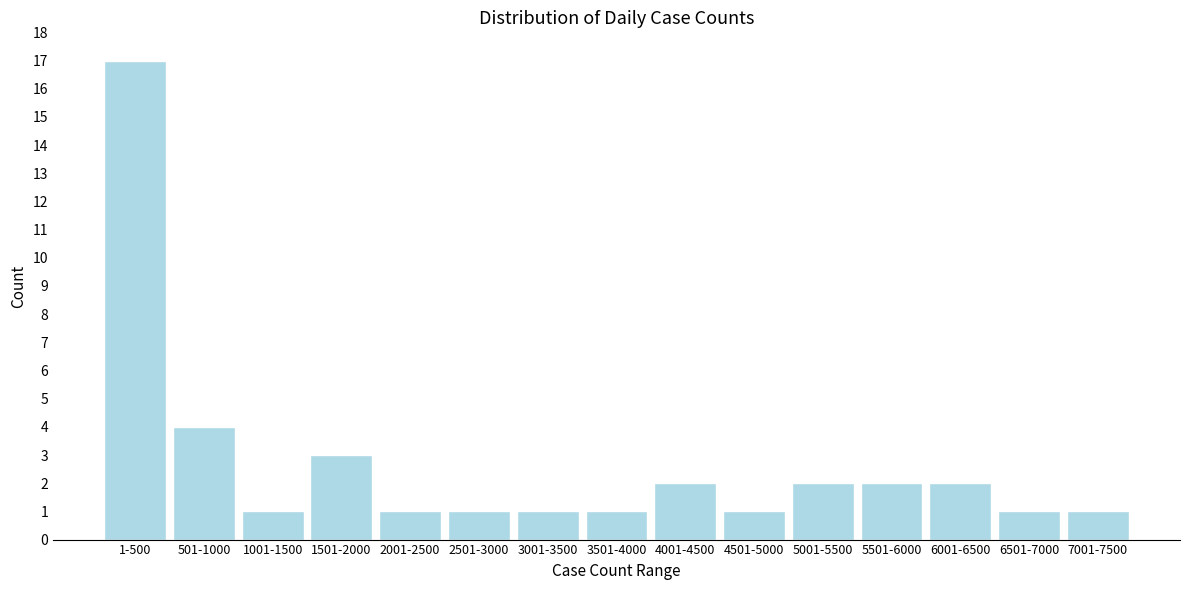

Reading right to left, what are all the values shown in this chart?

1	1	2	2	2	1	2	1	1	1	1	3	1	4	17